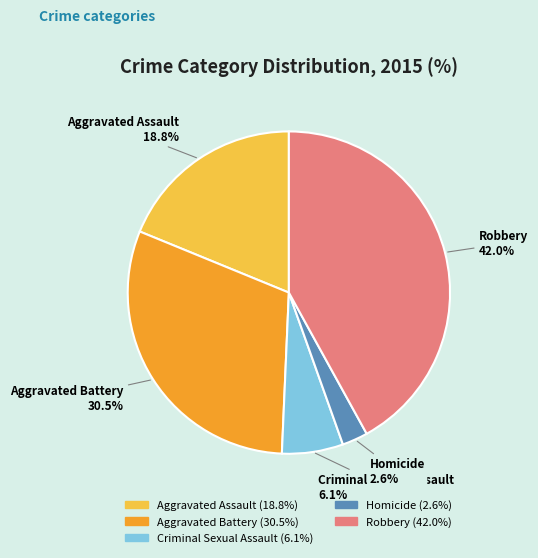

Which category has the biggest portion of the pie?

Robbery